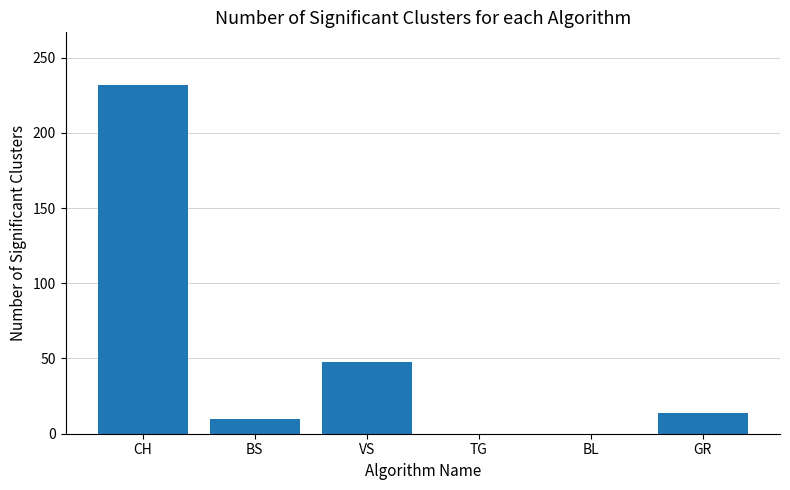

What is the change in value from VS to TG?

-48